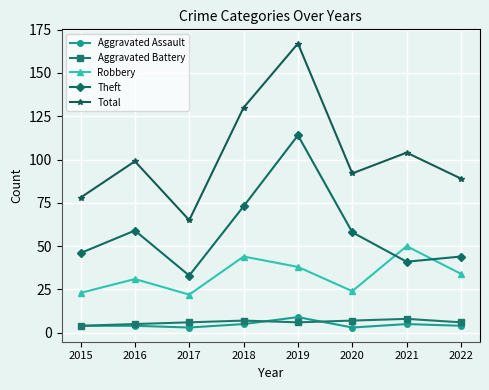

What is the minimum value shown in the chart?

3